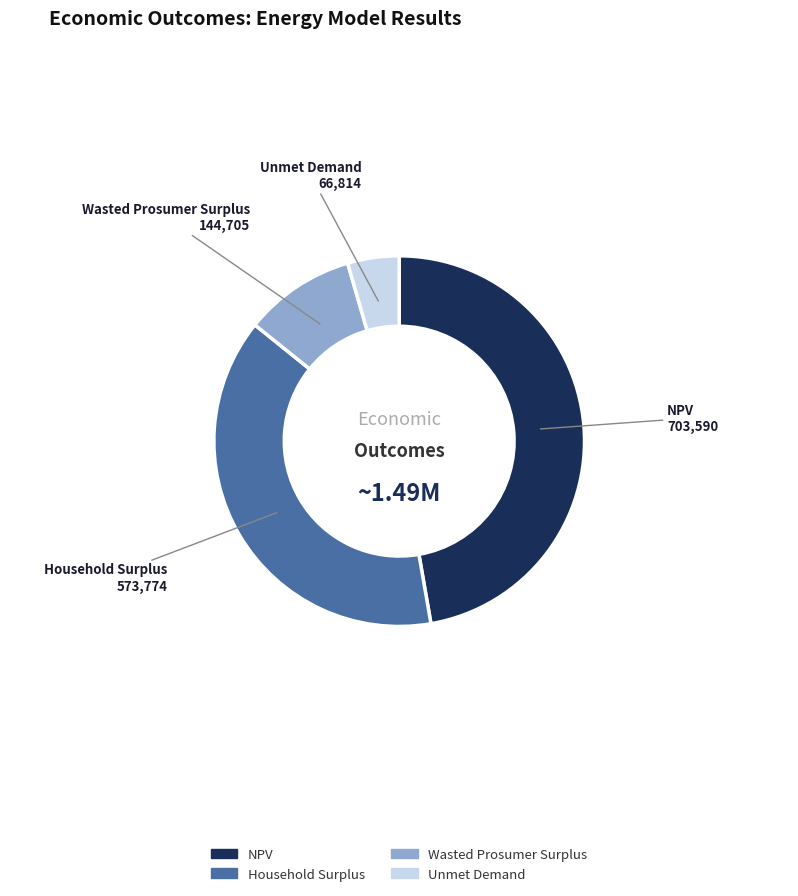

Is Wasted Prosumer Surplus the majority of the pie?

No